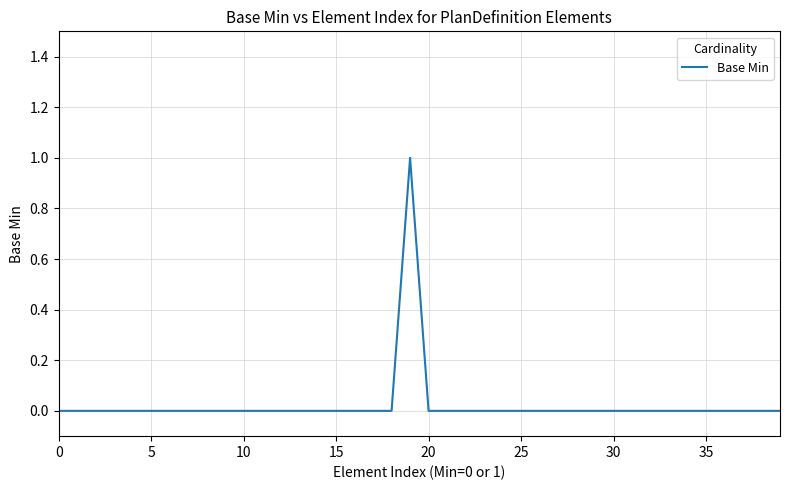

How many lines are shown in the chart?

1